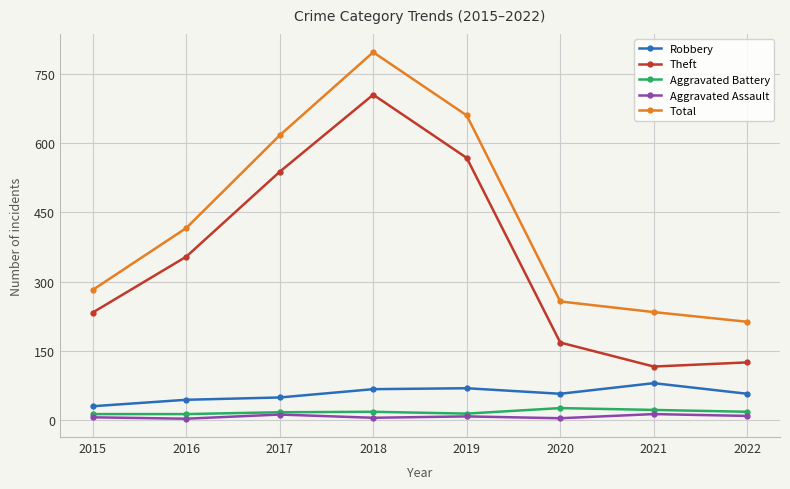

At which category is the sum across all series the highest?

2018